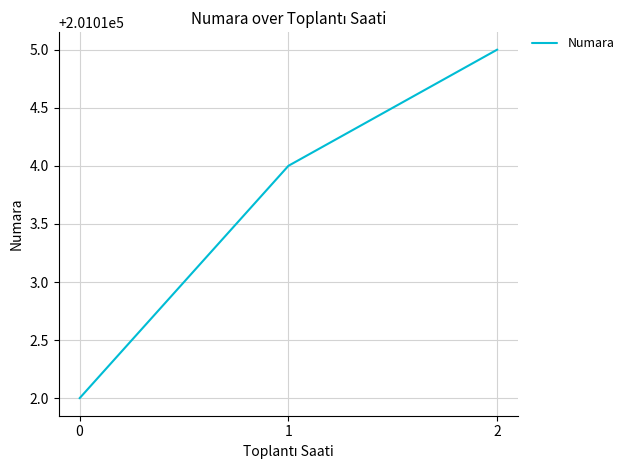

What is the change in value from 0 to 2?

+3